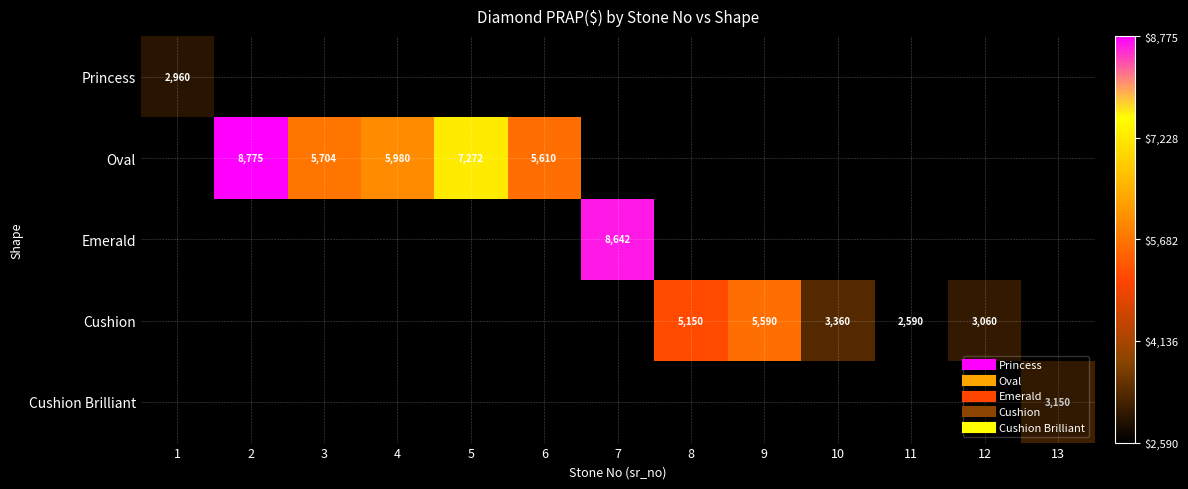

Which category has the highest value across all series?

2